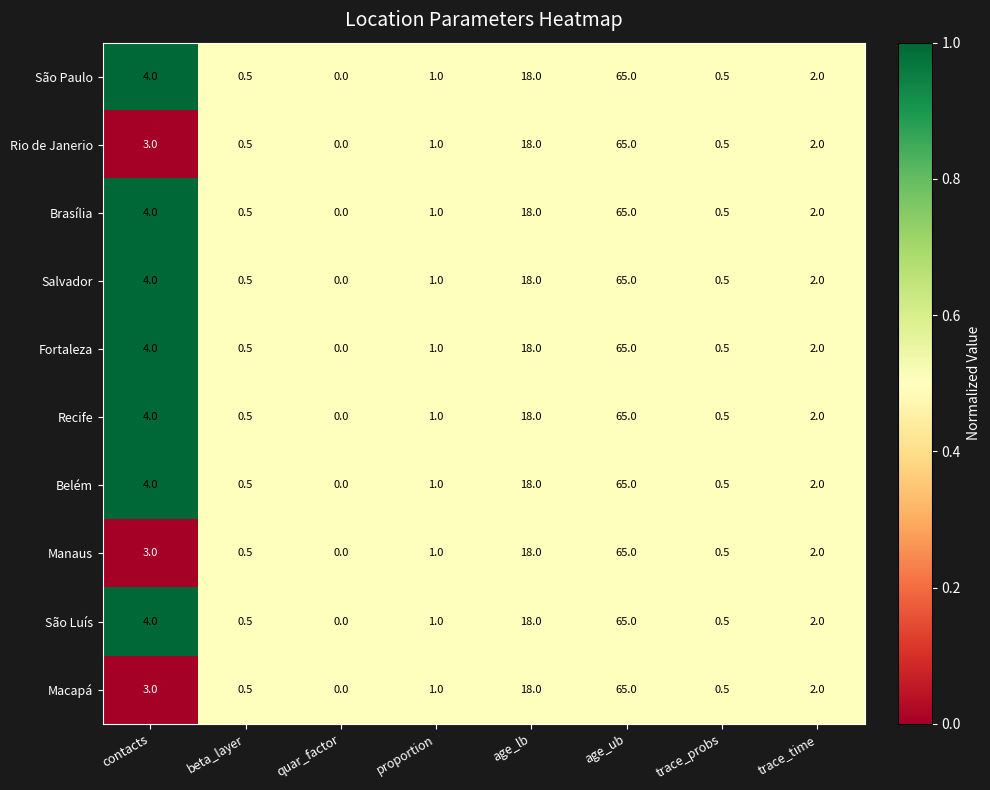

What is the greatest value displayed?

65.0